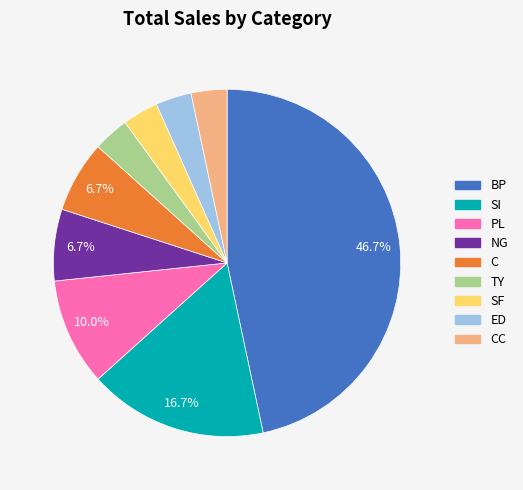

Is there any slice that represents more than half of the pie?

No